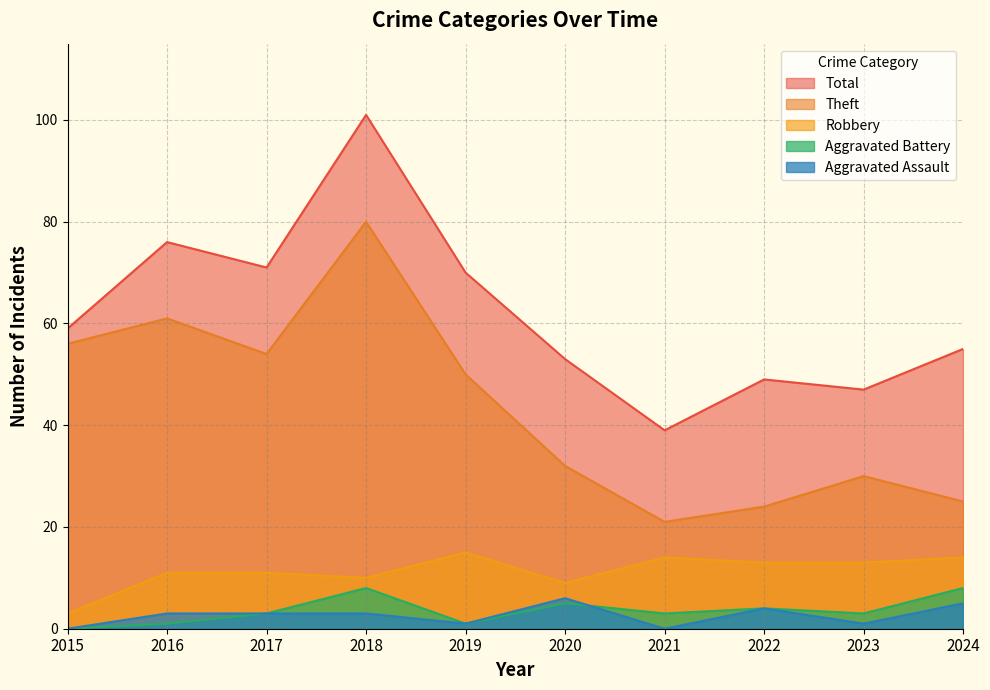

Reading left to right, list all the values displayed in this chart.

Robbery: 2015=3	2016=11	2017=11	2018=10	2019=15	2020=9	2021=14	2022=13	2023=13	2024=14
Theft: 2015=56	2016=61	2017=54	2018=80	2019=50	2020=32	2021=21	2022=24	2023=30	2024=25
Aggravated Assault: 2015=0	2016=3	2017=3	2018=3	2019=1	2020=6	2021=0	2022=4	2023=1	2024=5
Aggravated Battery: 2015=0	2016=1	2017=3	2018=8	2019=1	2020=5	2021=3	2022=4	2023=3	2024=8
Total: 2015=59	2016=76	2017=71	2018=101	2019=70	2020=53	2021=39	2022=49	2023=47	2024=55